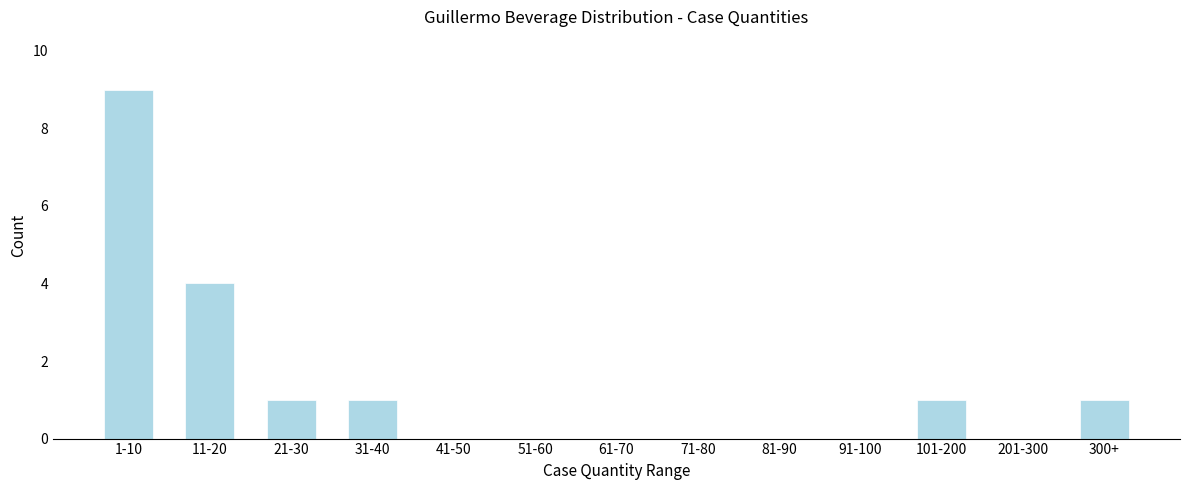

Reading left to right, what are all the values shown in this chart?

1-10=9	11-20=4	21-30=1	31-40=1	41-50=0	51-60=0	61-70=0	71-80=0	81-90=0	91-100=0	101-200=1	201-300=0	300+=1